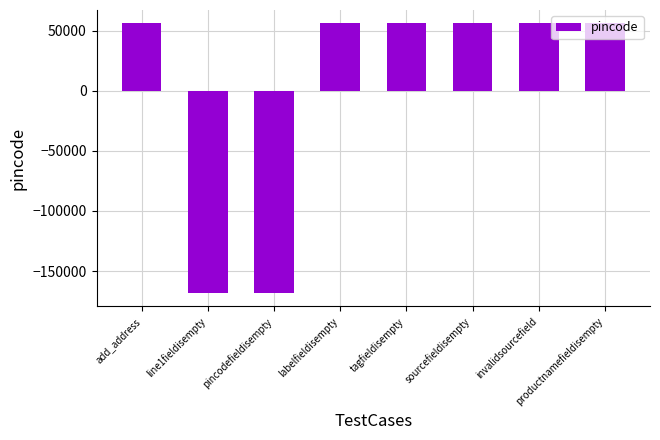

What is the label of the 4th bar from the left?

labelfieldisempty